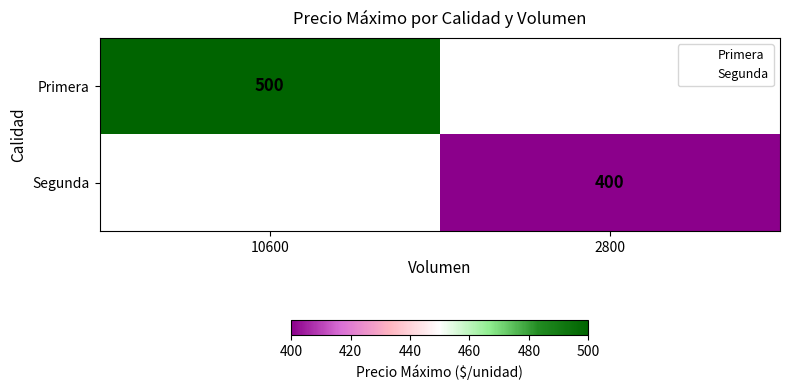

Rank the series by their maximum value, from lowest to highest.

Segunda, Primera